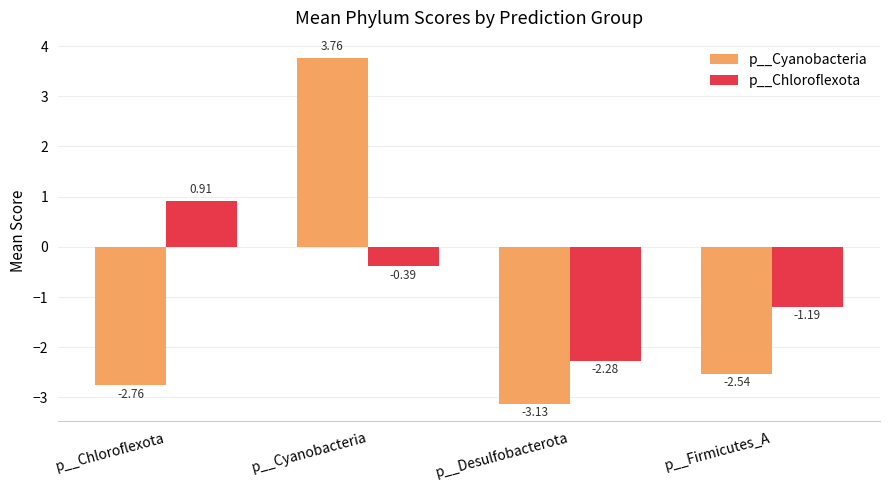

At which label is p__Cyanobacteria closest to 0?

p__Firmicutes_A